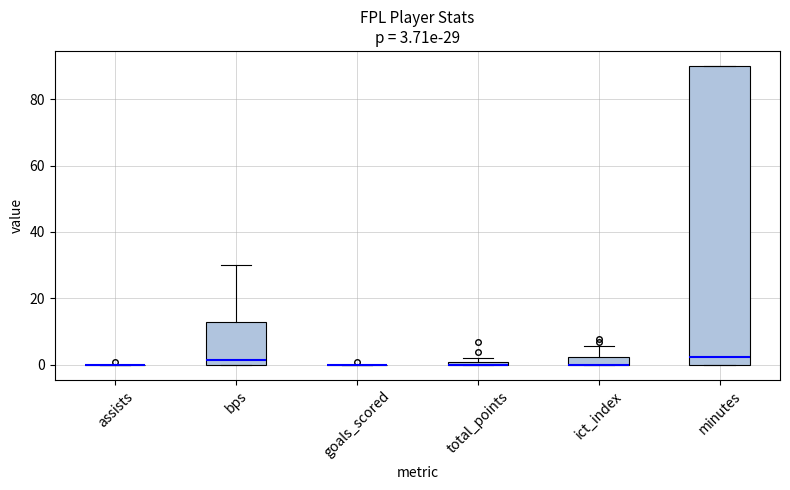

Comparing the boxes themselves (not the whiskers), which one is the tallest?

minutes